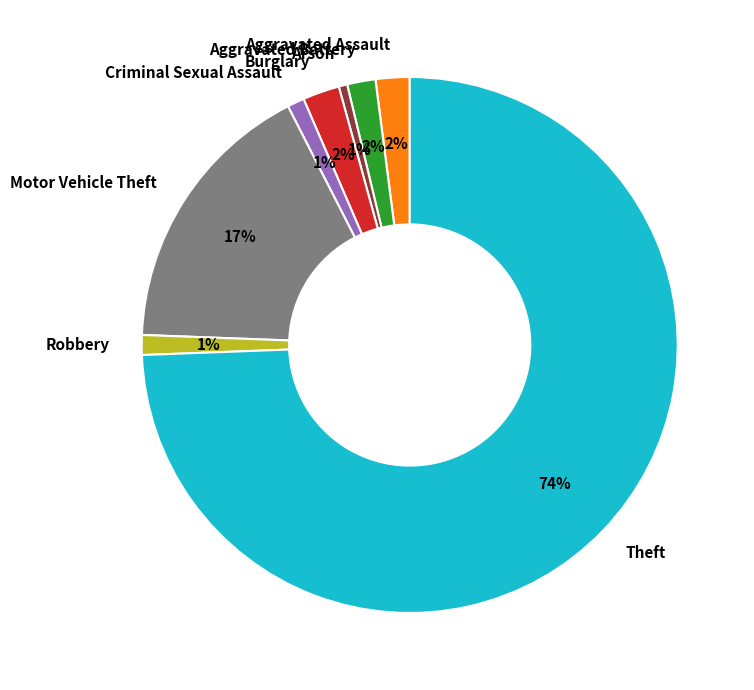

Is the sum of Aggravated Battery and Aggravated Assault greater than half?

No